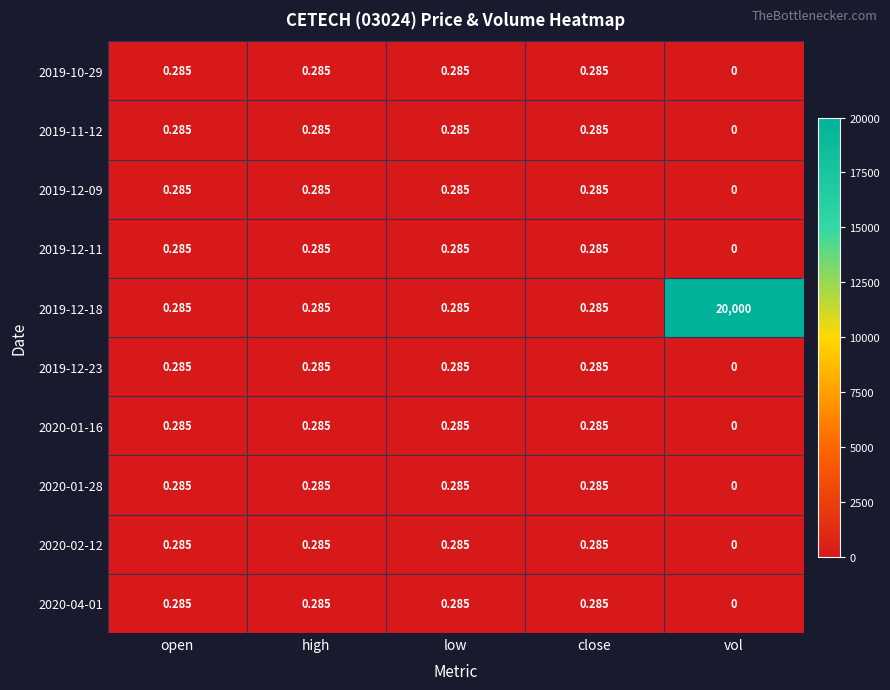

Where is 2019-12-11 nearest to the value 0?

vol